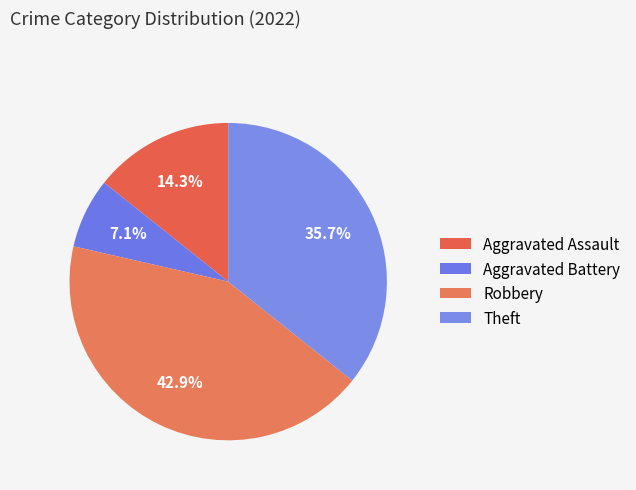

How many segments does this pie chart have?

4